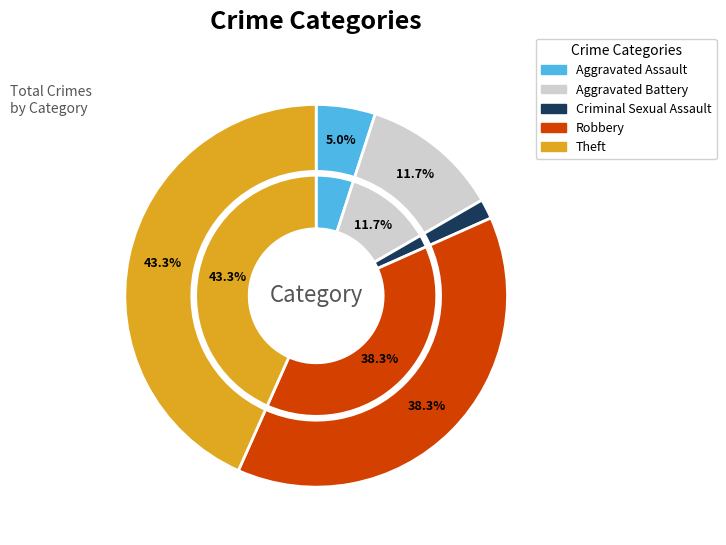

Do Aggravated Assault and Theft together represent more than half of the pie?

No